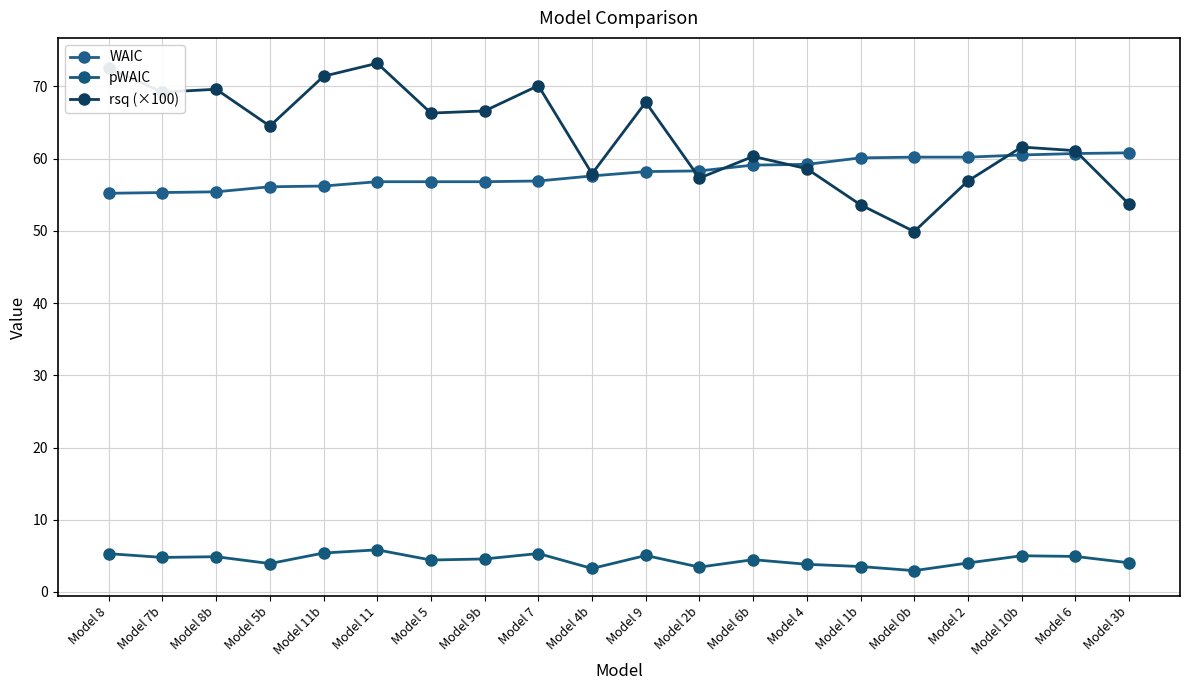

True or false: rsq (×100) has a value of 57.3 at Model 2b.

True